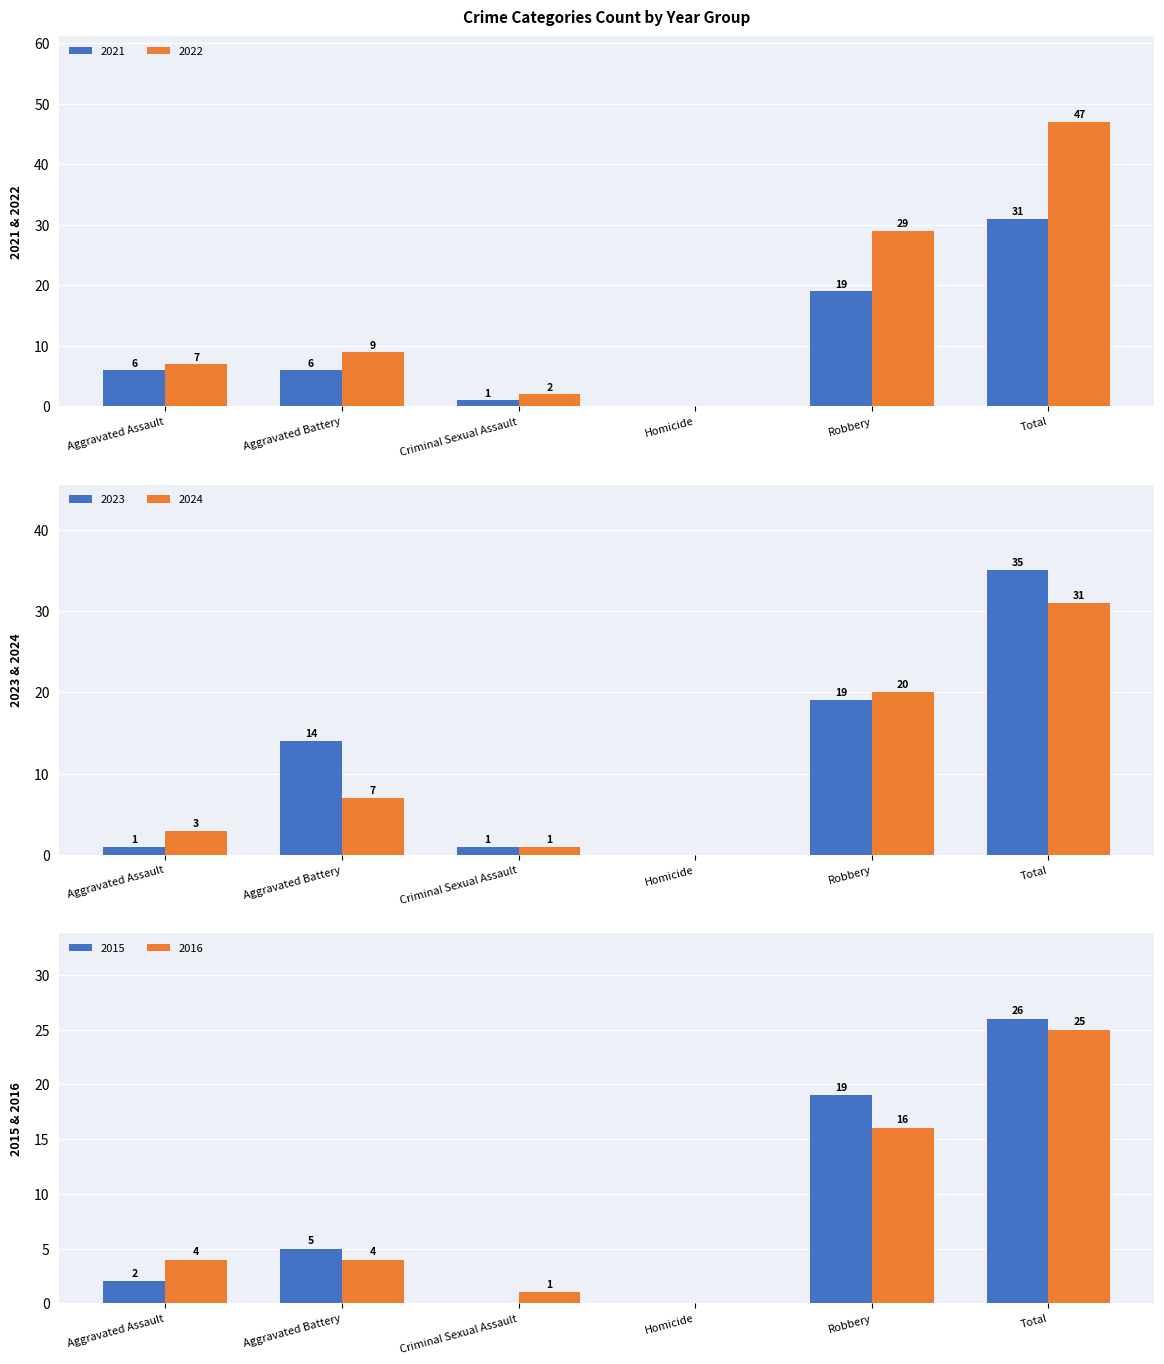

Rank the series by their maximum value, from highest to lowest.

2022, 2023, 2021, 2024, 2015, 2016